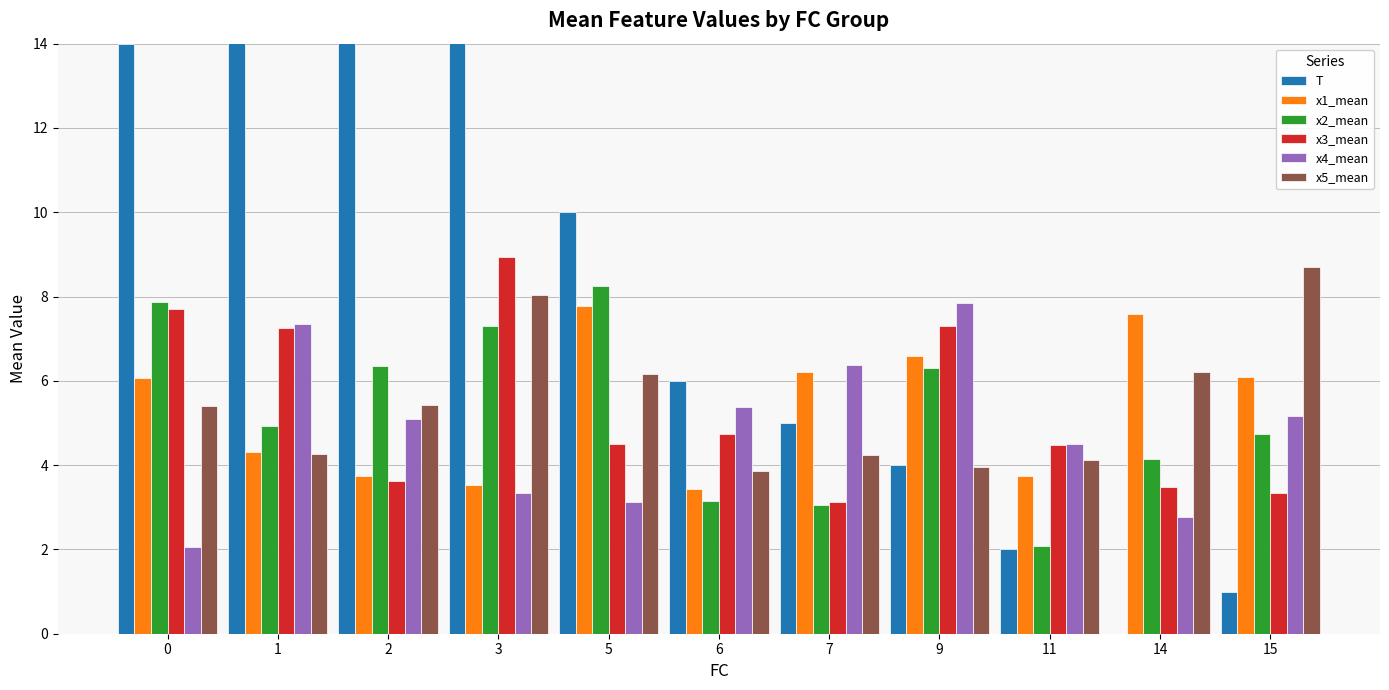

How many values in the T series exceed 6?

5